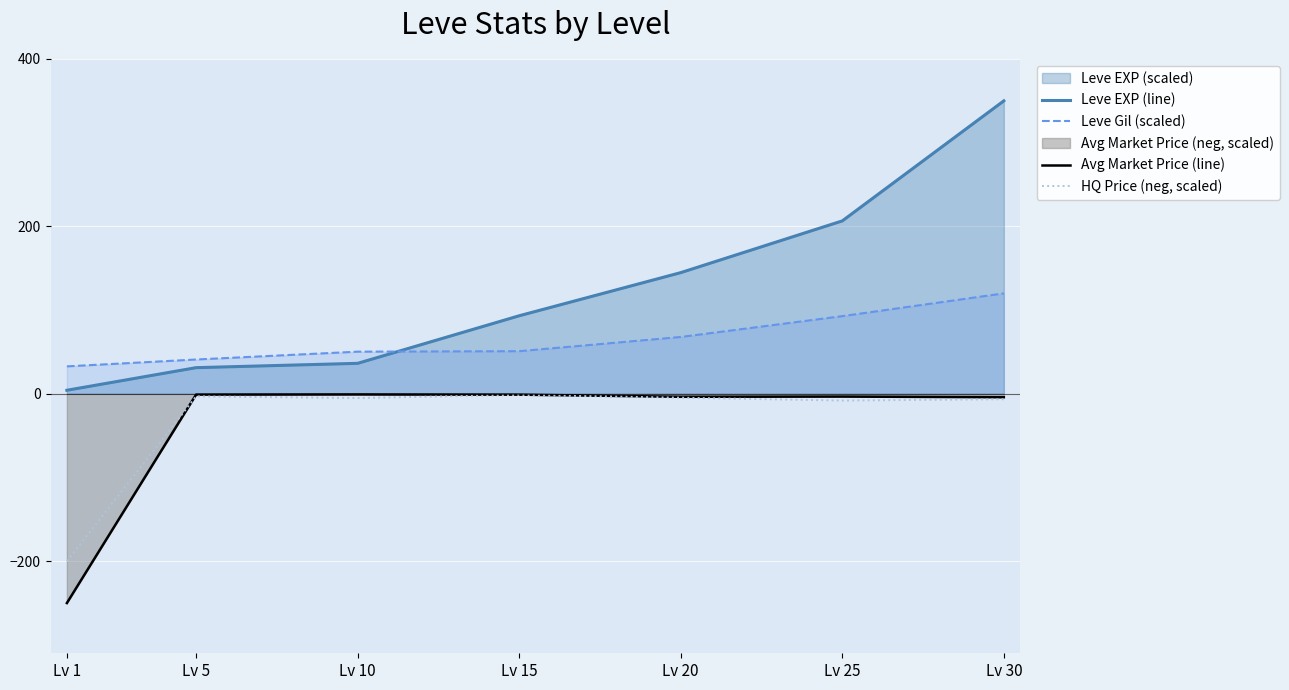

How many lines are shown in the chart?

4